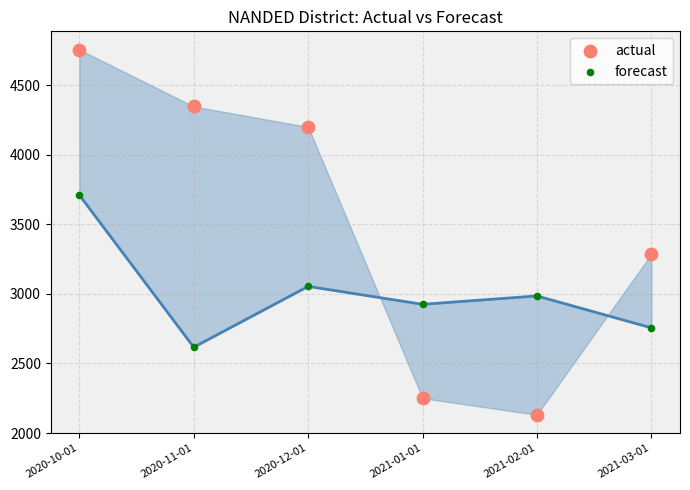

Across all series, what Y value is closest to 3443?

3287.0